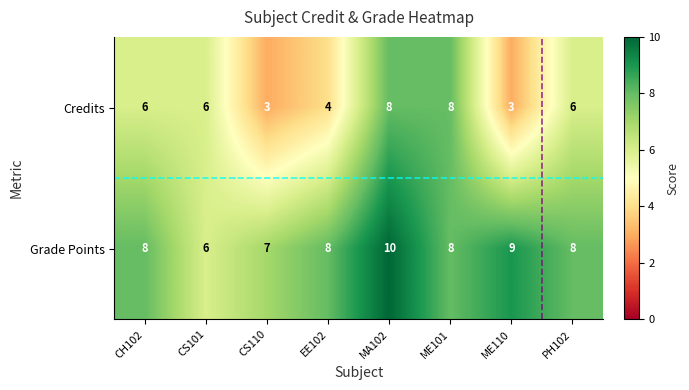

Which series has the largest total across all categories?

Grade Points